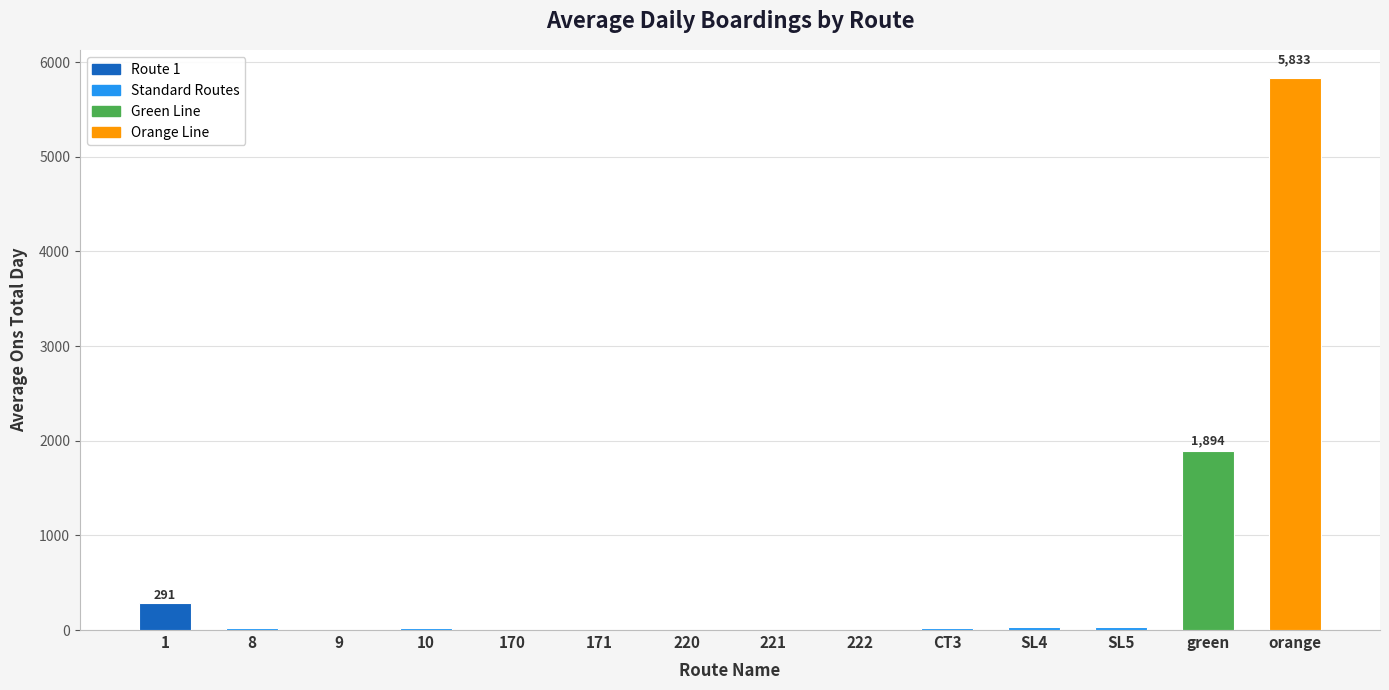

Are the bars grouped side by side (vs. stacked)?

No